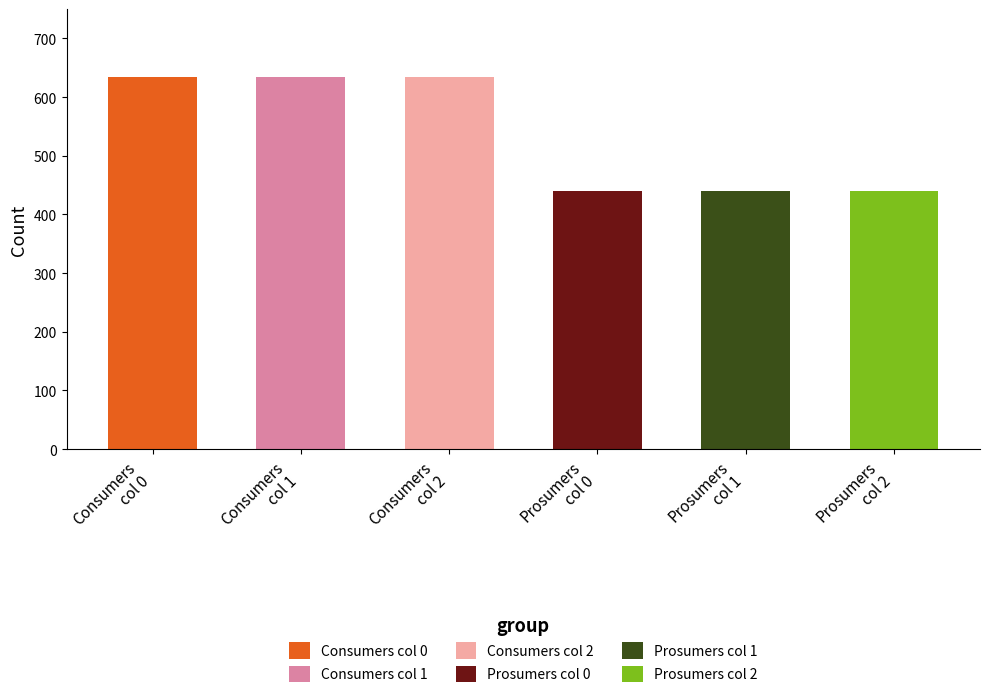

What is the highest value of the Prosumers series?

440